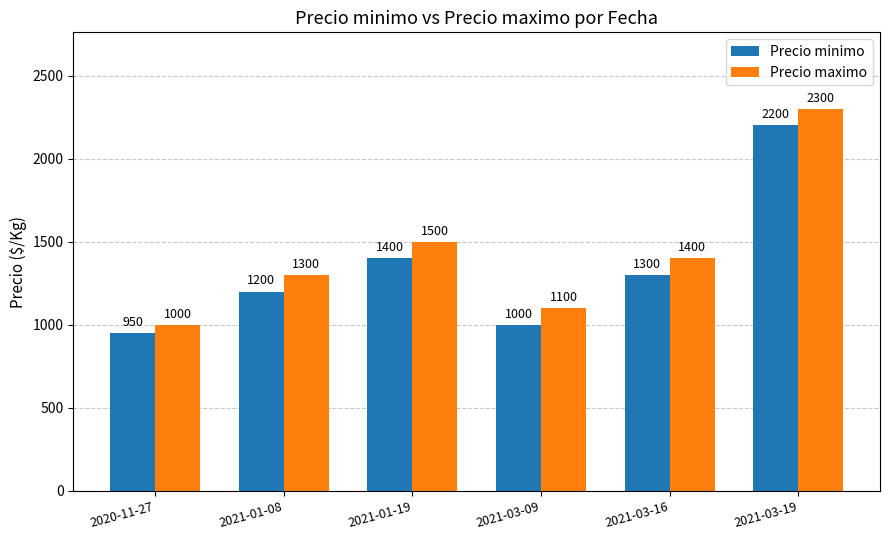

What is the total value across all series at 2021-01-08?

2500